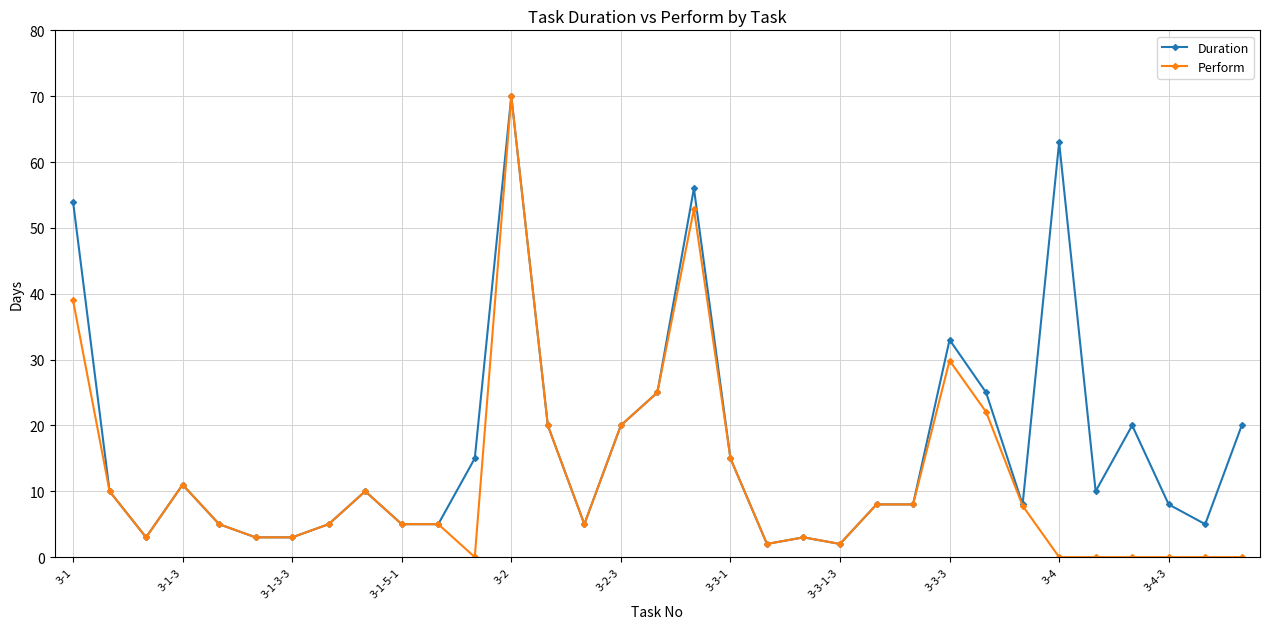

What is the greatest value displayed?

70.0